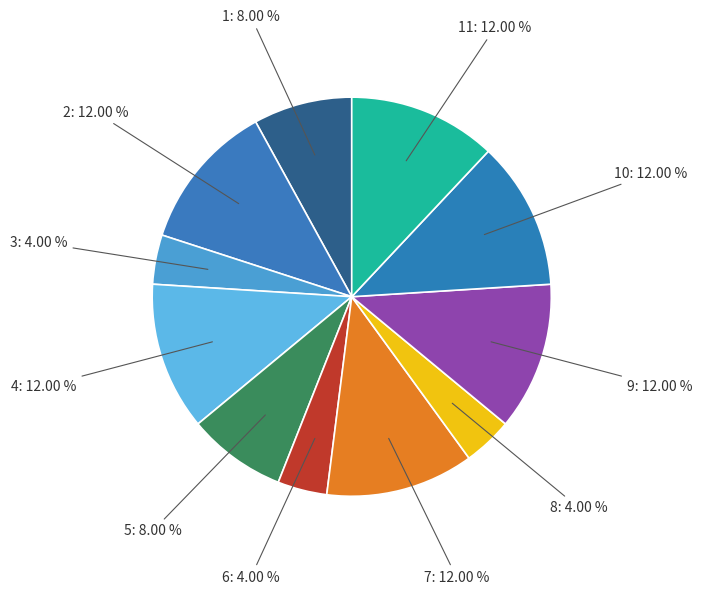

Which slice is the smallest?

3